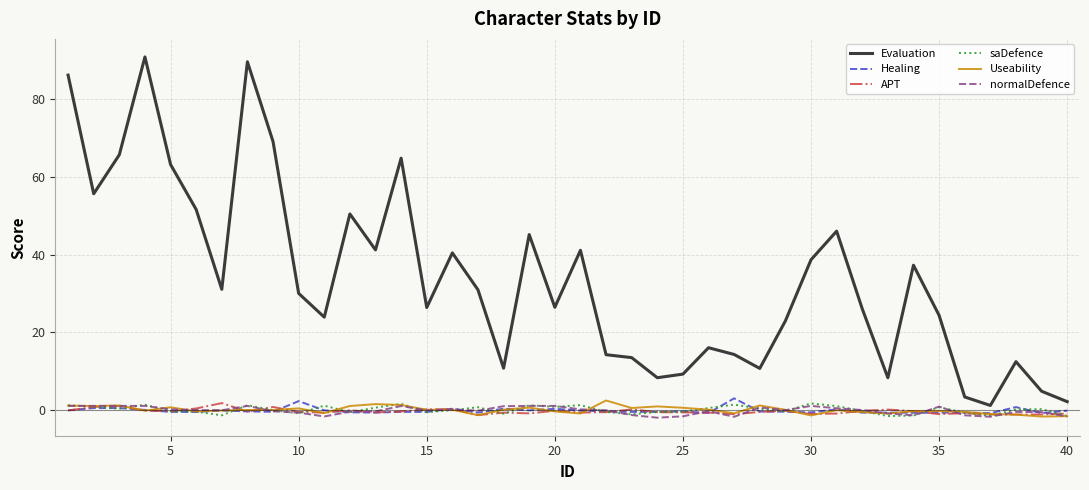

True or false: normalDefence and Evaluation intersect in this chart.

False